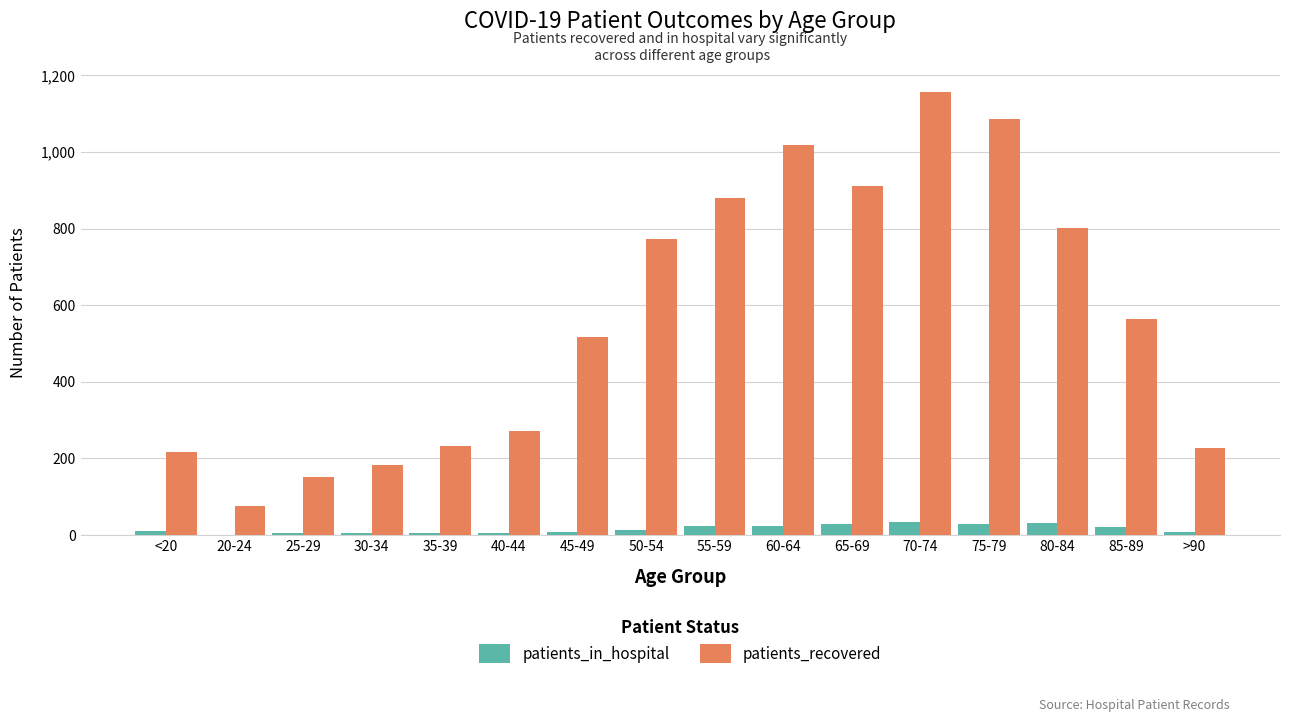

True or false: patients_in_hospital has a value of 35 at 70-74.

True